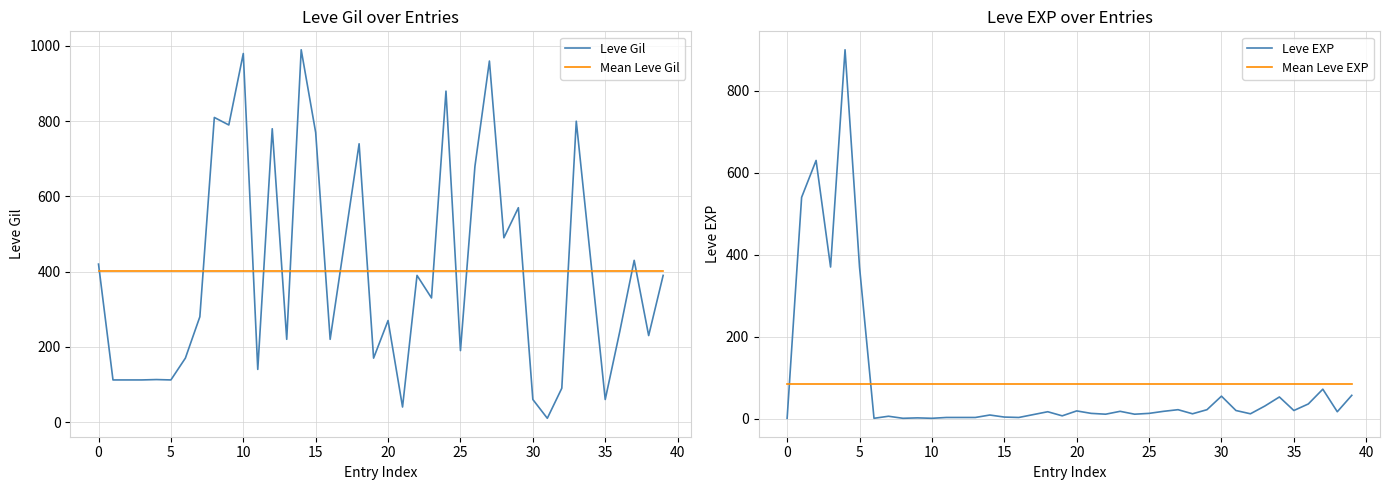

Count the number of categories in the chart.

40